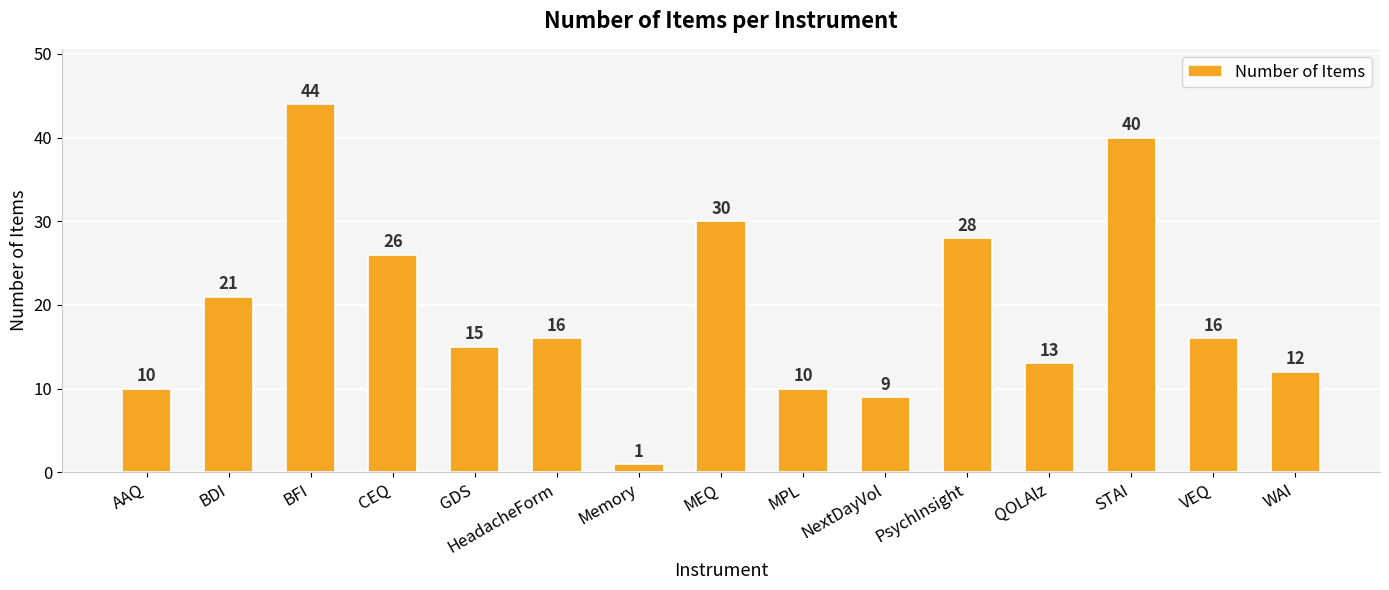

The chart shows a value of 30 at MEQ. True or false?

True